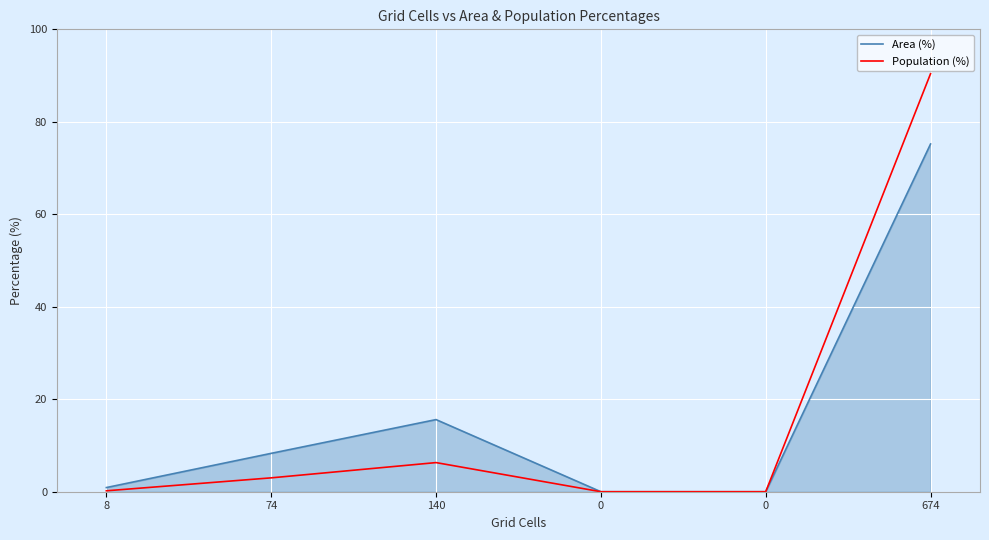

Which category has the highest value across all series?

674